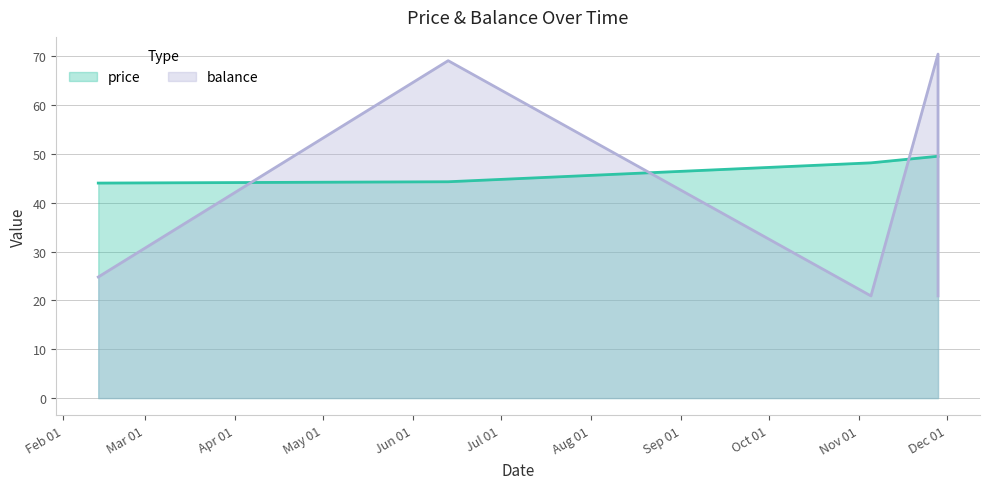

How many times do balance and price cross each other?

4